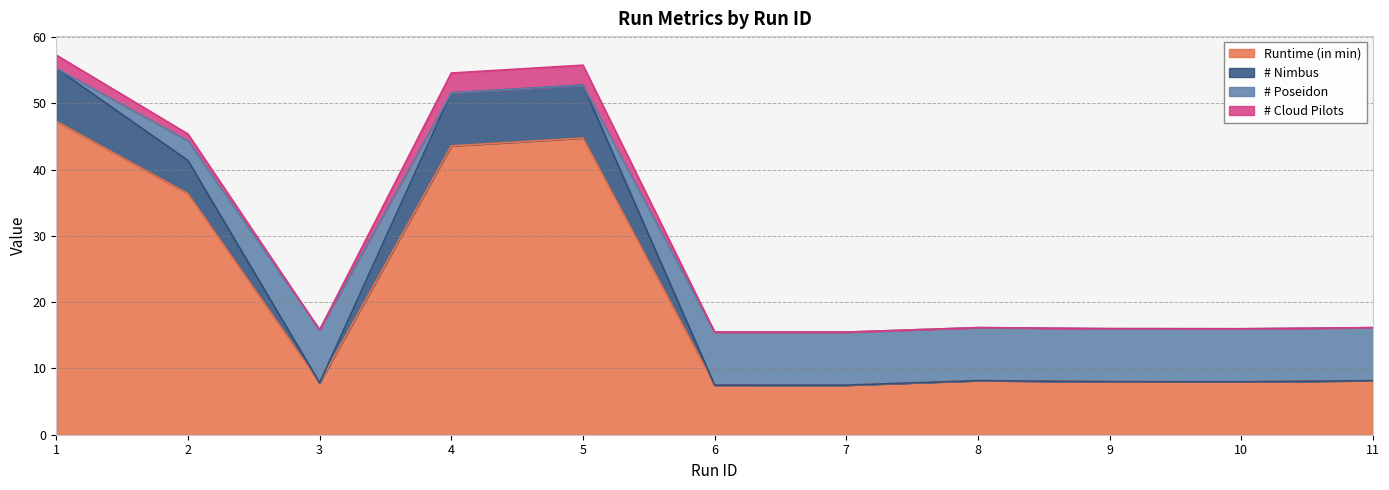

Is the value of # Nimbus at 3 greater than the value of # Poseidon at 2?

No